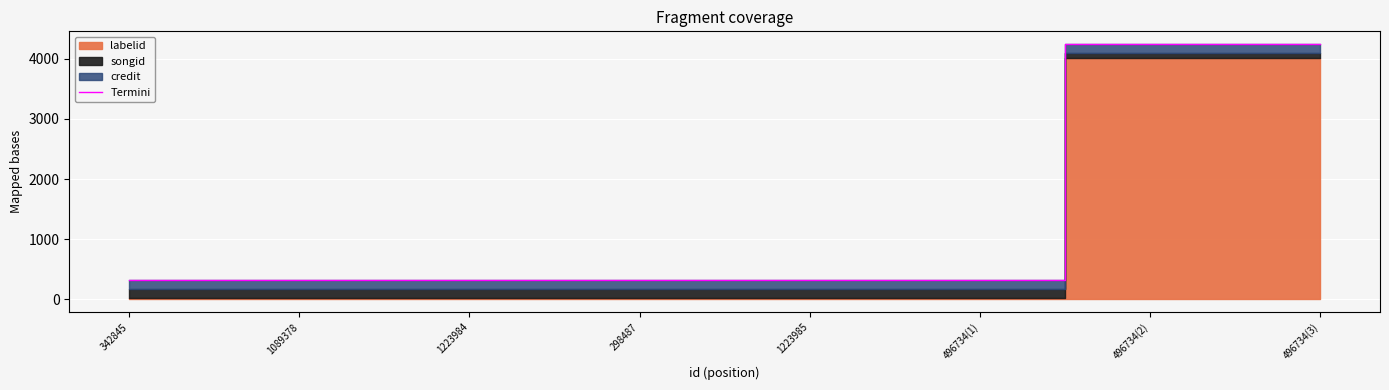

The value at 1223984 is 430.8. True or false?

False